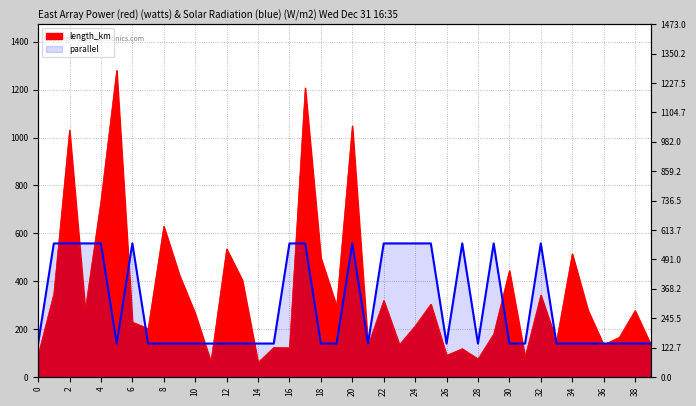

List the series in order of their overall mean, highest first.

length_km, parallel